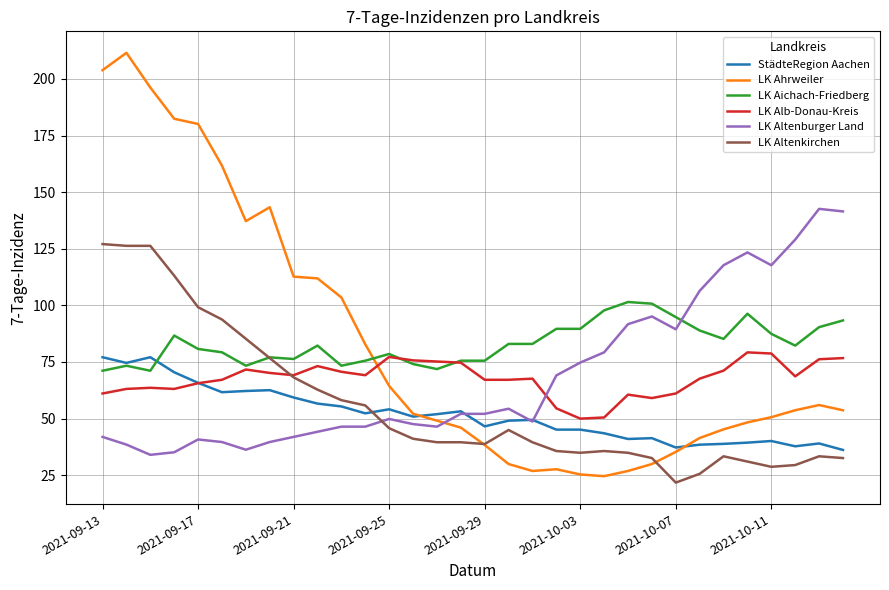

Which series has the largest range (max minus min)?

LK Ahrweiler